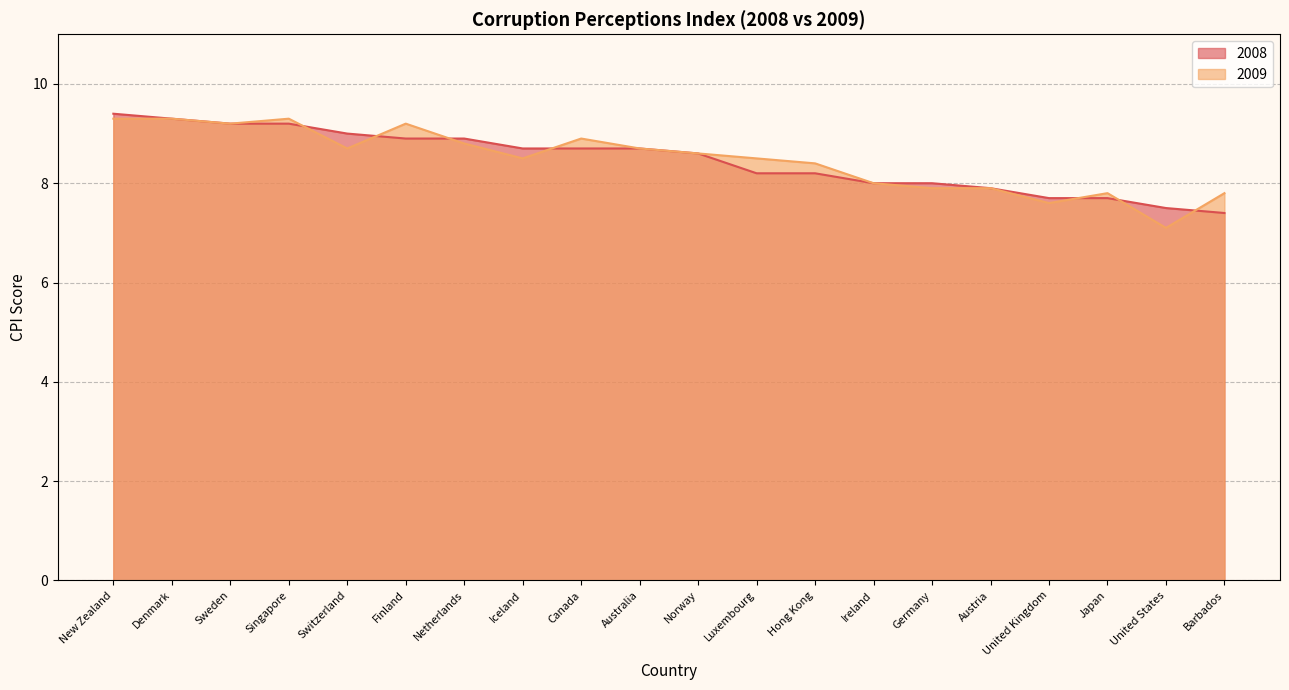

Is it true that 2009 equals 7.8 at Barbados?

True